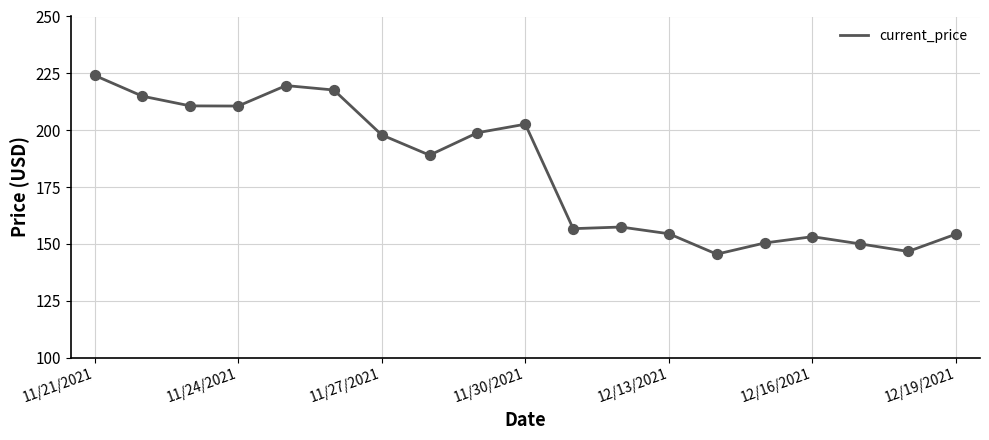

What is the smallest value displayed?

145.5